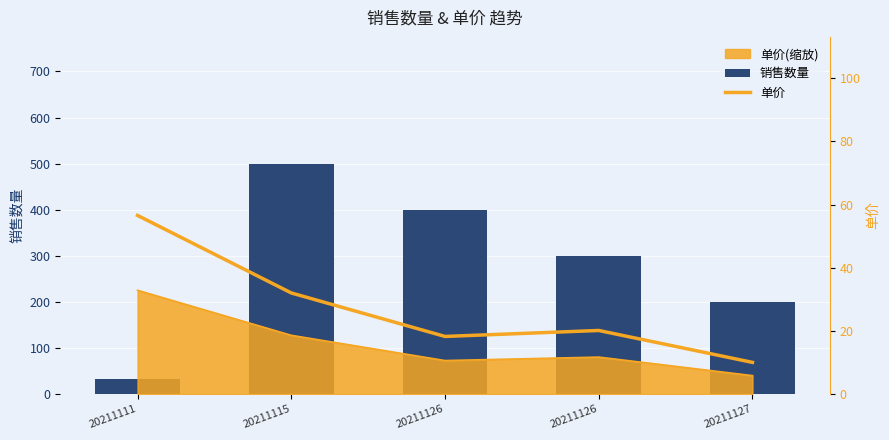

What is the difference between the second highest and second lowest values in the 单价 series?

13.8